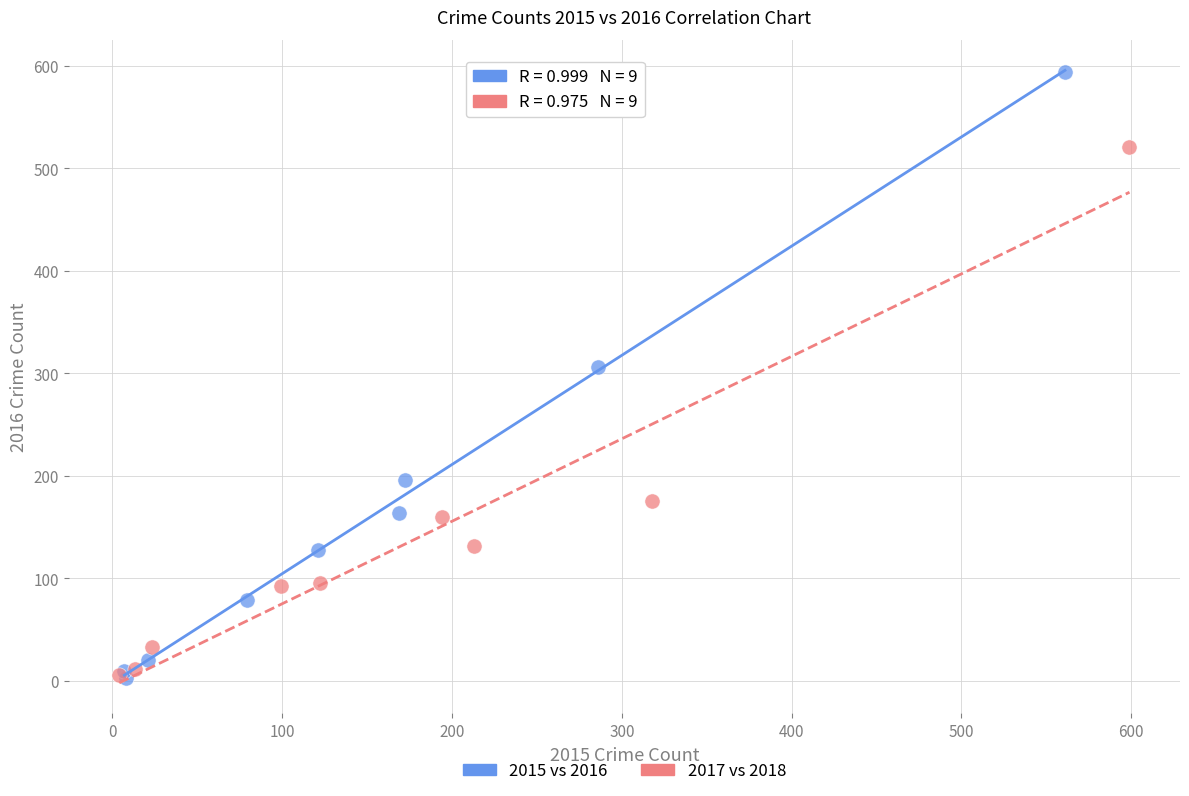

Which series contains the highest Y value?

2015 vs 2016